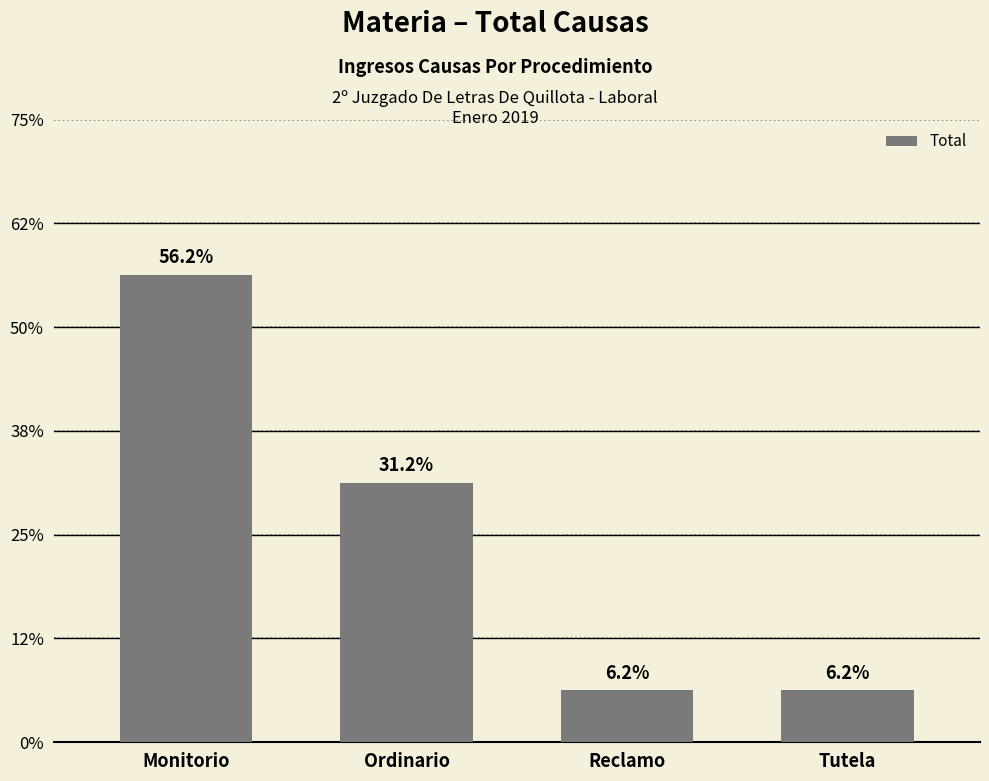

Does the chart contain any negative values?

No